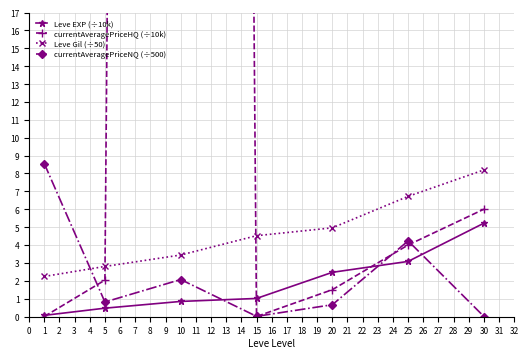

Which series has the largest total across all categories?

currentAveragePriceHQ (÷10k)